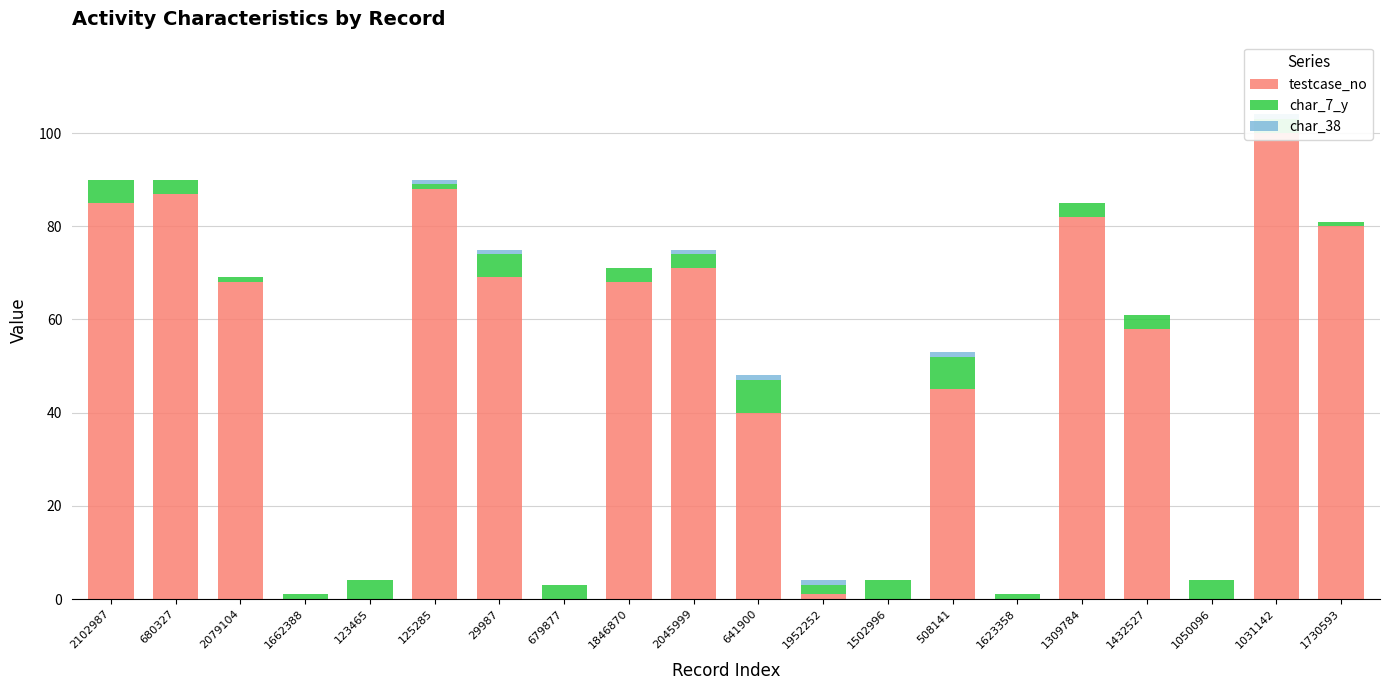

What is the difference between the maximum and minimum values in the char_7_y series?

6